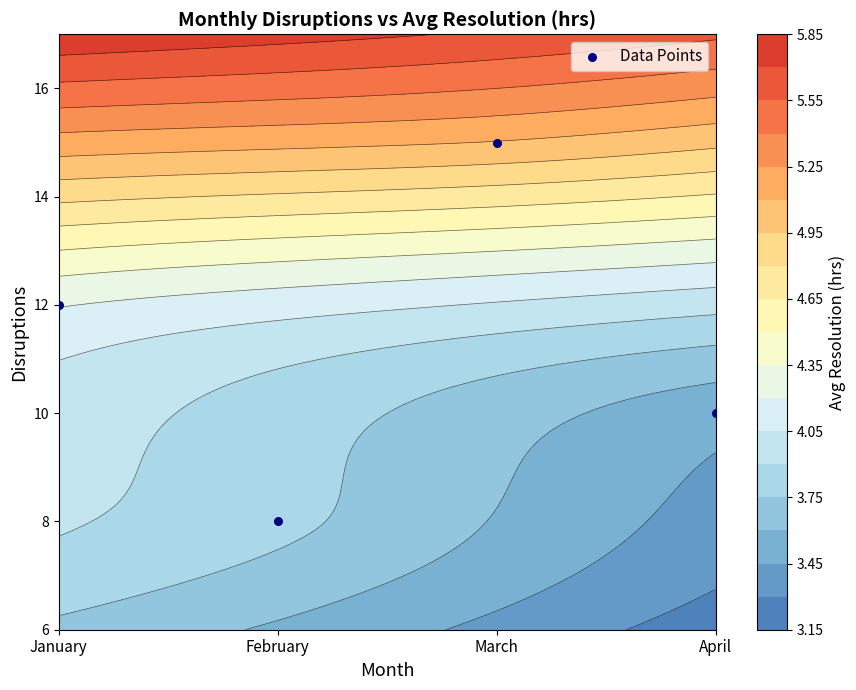

Which label corresponds to the smallest value in the chart?

February